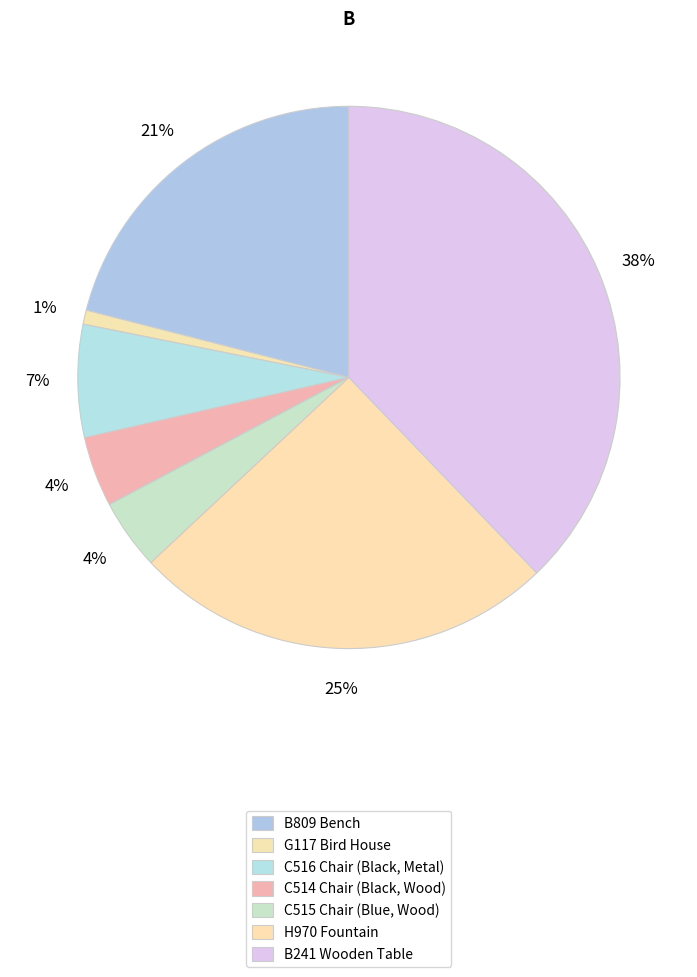

How many slices are in this pie chart?

7